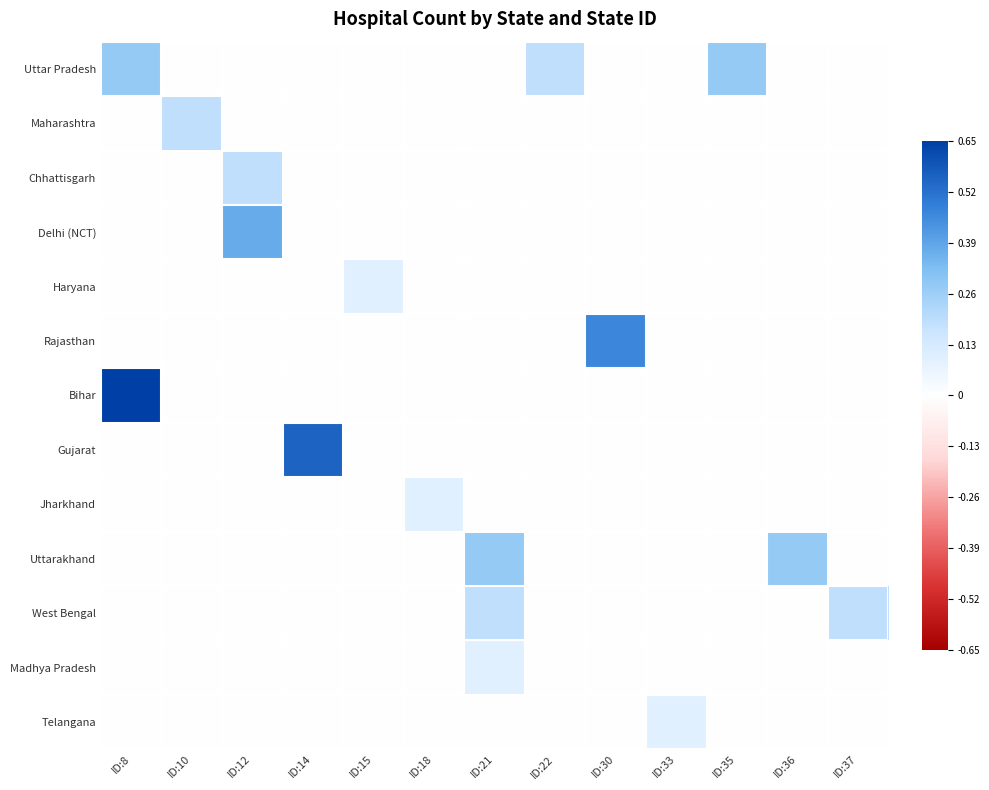

At how many categories does at least one series exceed 0?

13